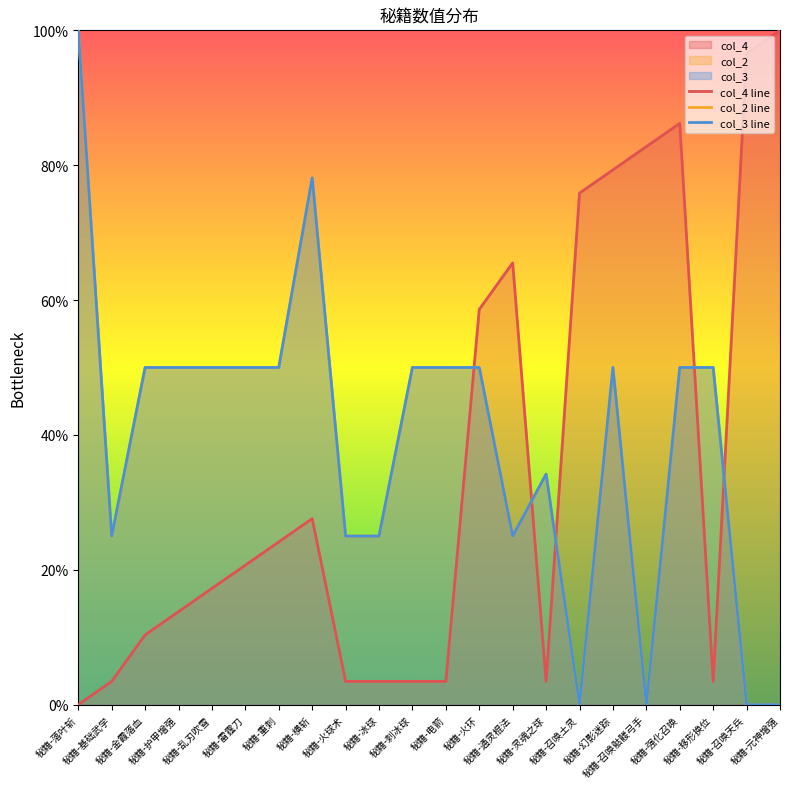

How many lines are shown in the chart?

3